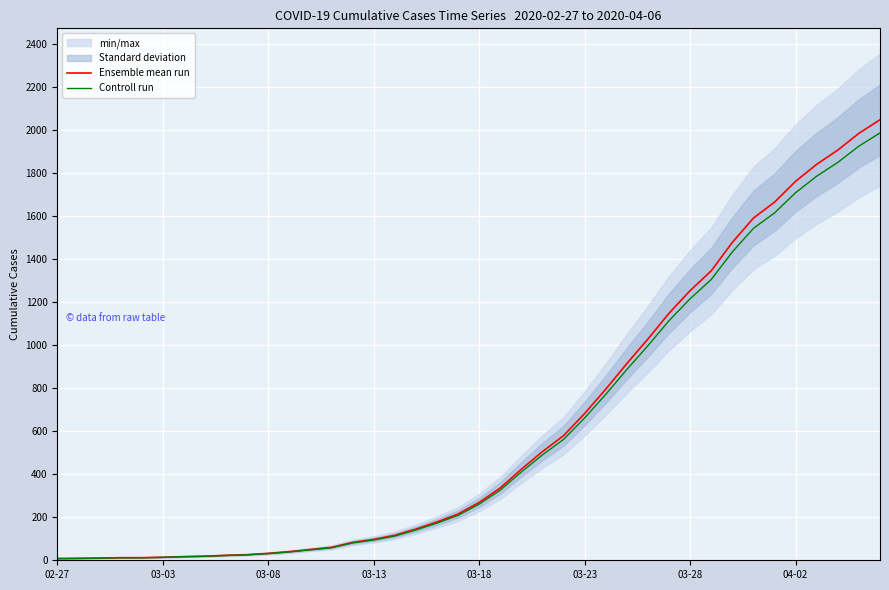

At how many categories does at least one series exceed 1074?

11